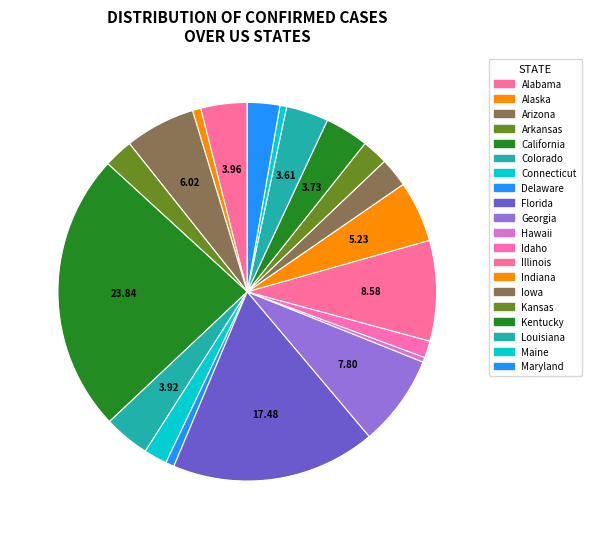

How many segments does this pie chart have?

20